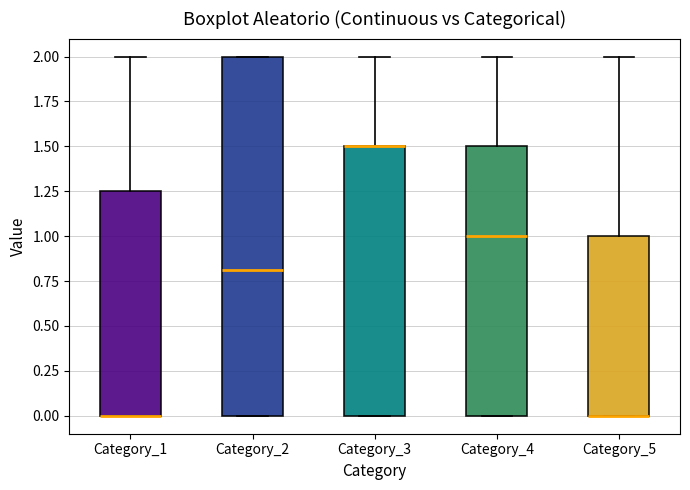

Which box is the tallest, from its lower edge to its upper edge?

Category_2